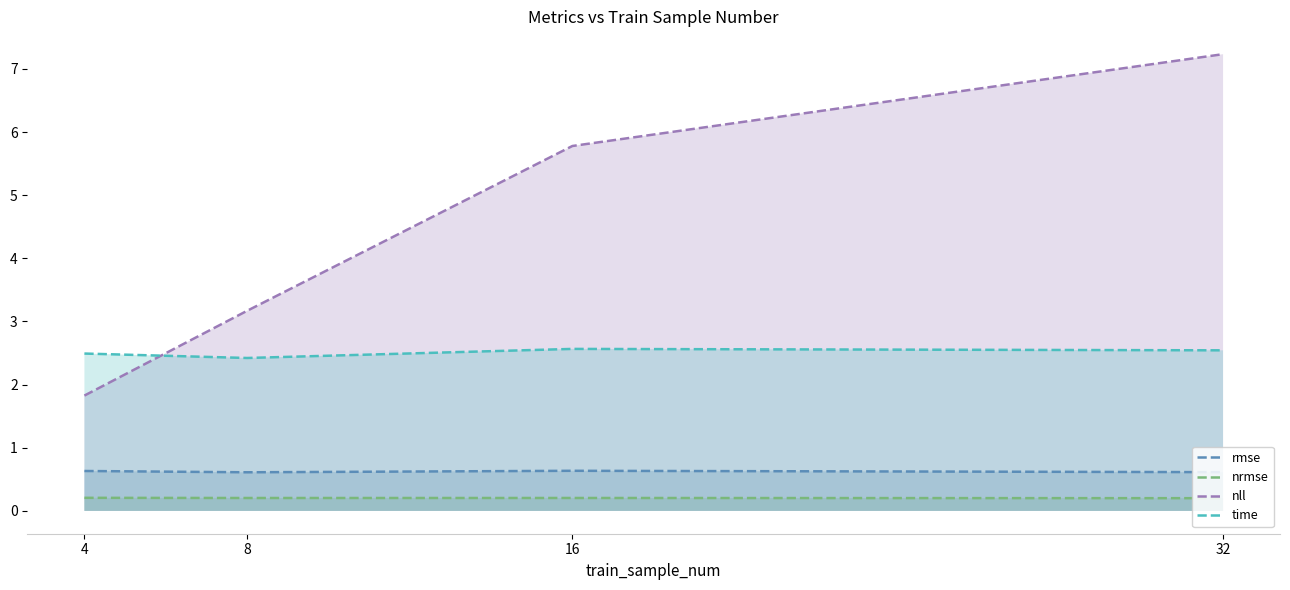

Reading right to left, extract all data points from this chart.

rmse: 32=0.6	16=0.6	8=0.6	4=0.6
nrmse: 32=0.2	16=0.2	8=0.2	4=0.2
nll: 32=7.2	16=5.8	8=3.2	4=1.8
time: 32=2.5	16=2.6	8=2.4	4=2.5